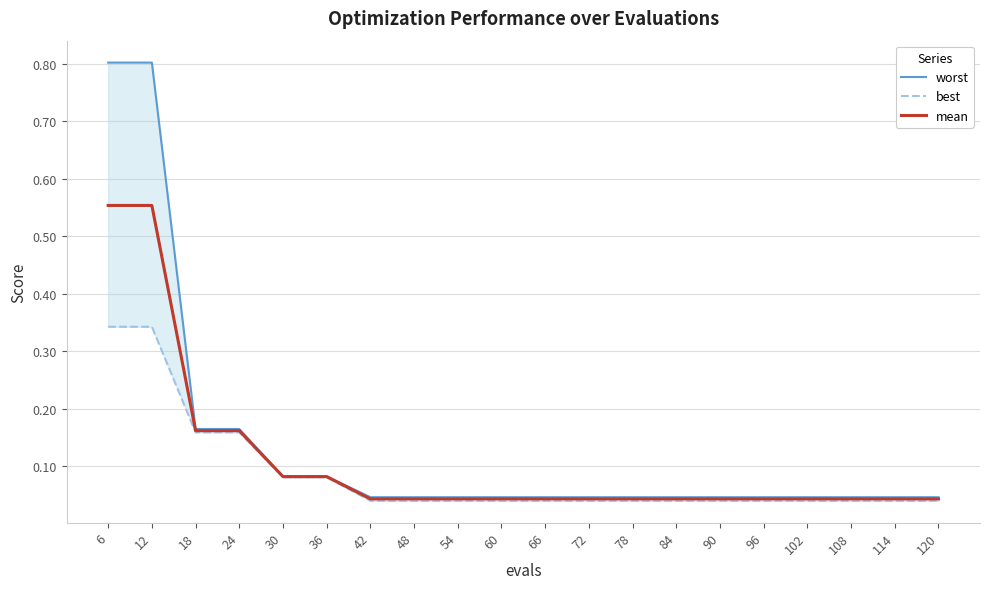

True or false: mean and best intersect in this chart.

False